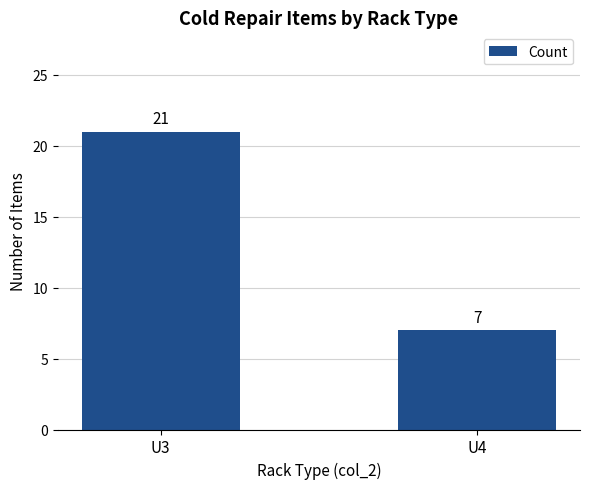

Reading left to right, what are all the values shown in this chart?

21	7